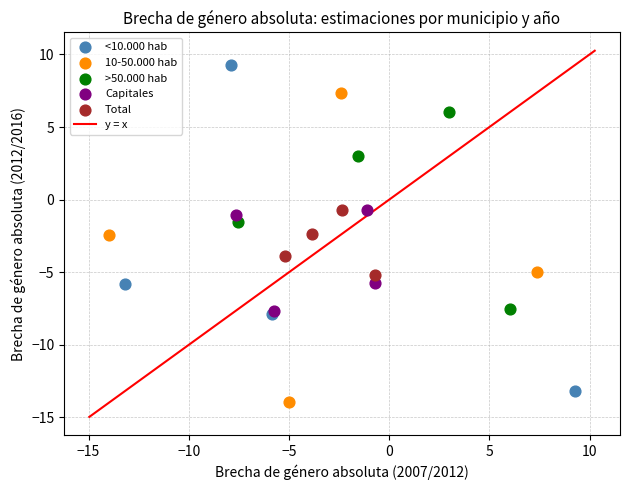

Which series contains the highest Y value?

<10.000 hab